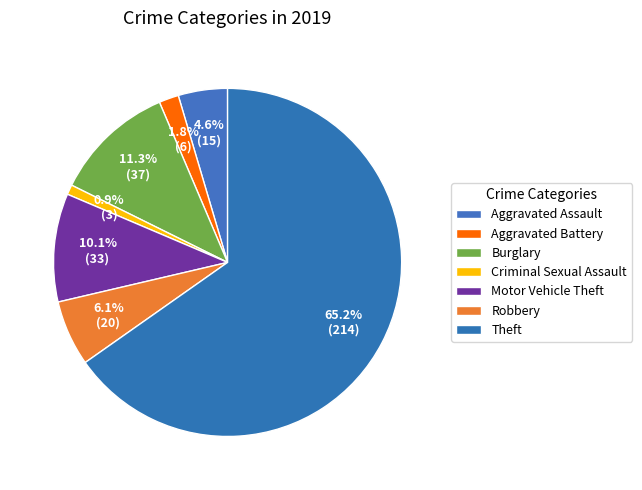

How many segments does this pie chart have?

7